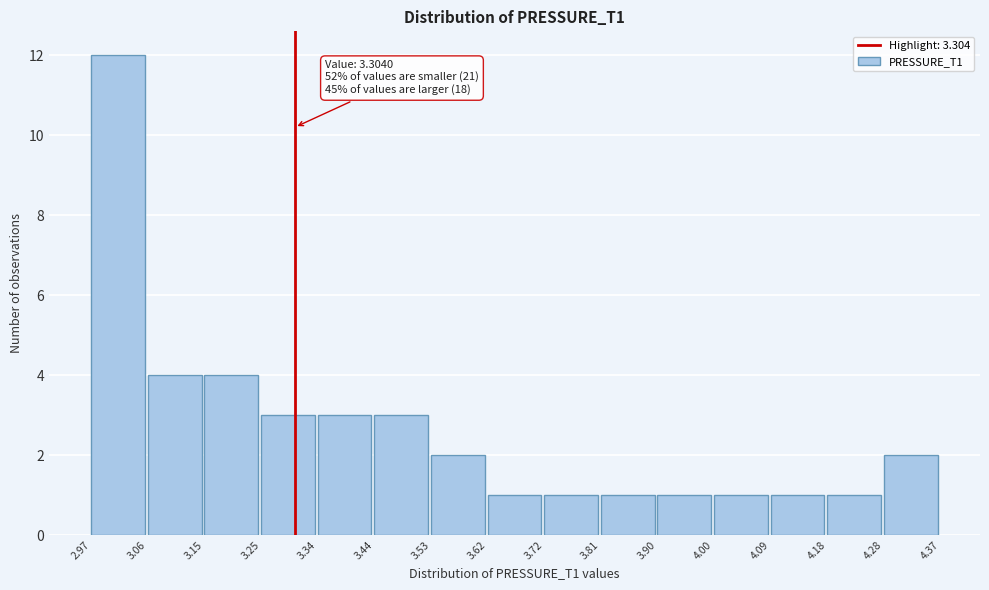

Which range on the x-axis has the tallest bar?

2.97 to 3.06